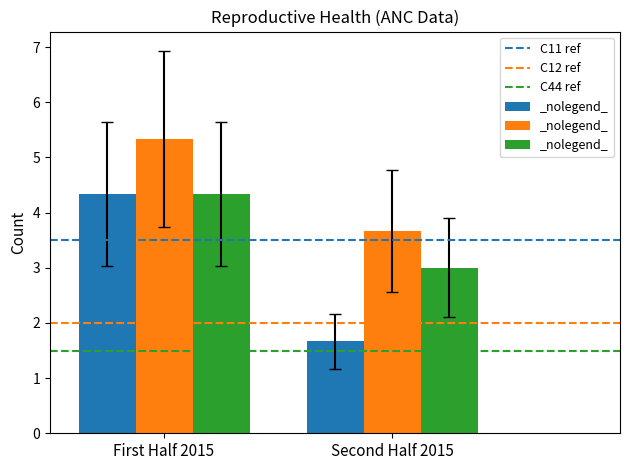

What is the total value across all series at Second Half 2015?

8.3